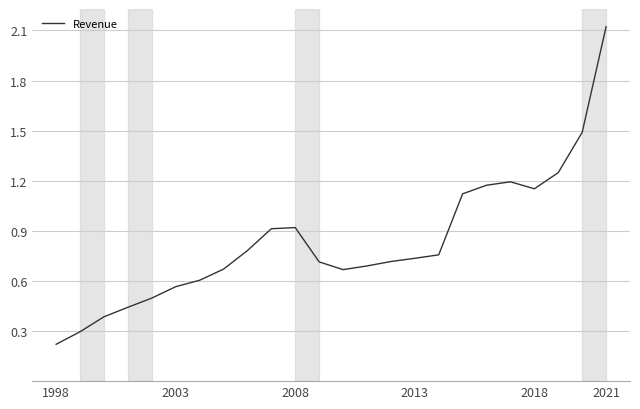

What is the greatest value displayed?

2.1